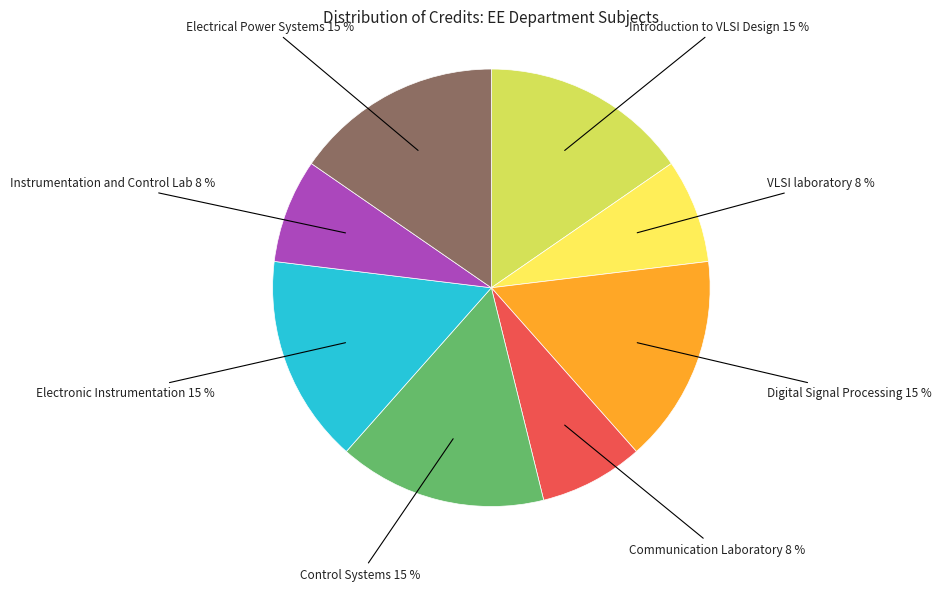

Does any single category account for the majority?

No